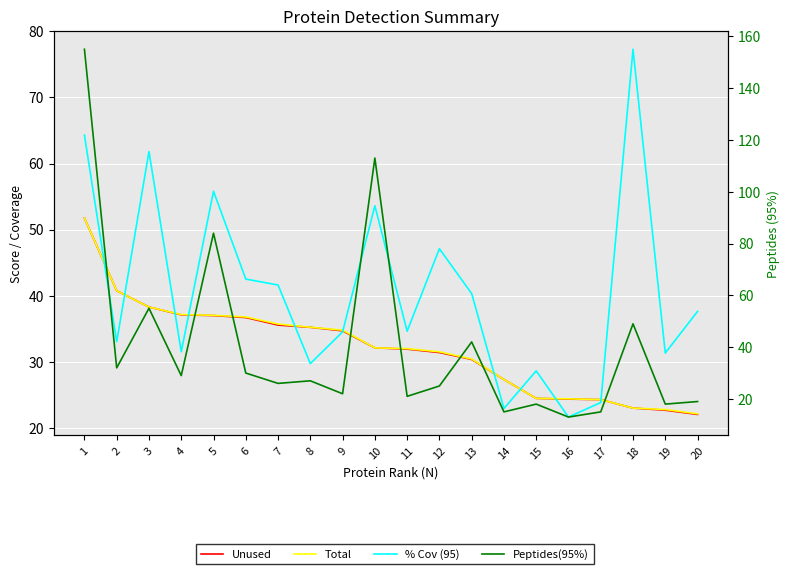

Reading left to right, list all the values displayed in this chart.

Unused: 51.7	40.7	38.3	37.1	37.0	36.7	35.5	35.2	34.7	32.1	31.9	31.4	30.3	27.3	24.4	24.3	24.2	23.0	22.6	22.0
Total: 51.7	40.7	38.3	37.1	37.0	36.8	35.7	35.2	34.8	32.1	32.0	31.5	30.4	27.3	24.4	24.4	24.2	23.0	22.7	22.1
% Cov (95): 64.3	33.0	61.8	31.5	55.8	42.5	41.6	29.7	34.5	53.6	34.6	47.1	40.3	22.9	28.6	21.6	23.8	77.3	31.3	37.6
Peptides(95%): 155.0	32.0	55.0	29.0	84.0	30.0	26.0	27.0	22.0	113.0	21.0	25.0	42.0	15.0	18.0	13.0	15.0	49.0	18.0	19.0